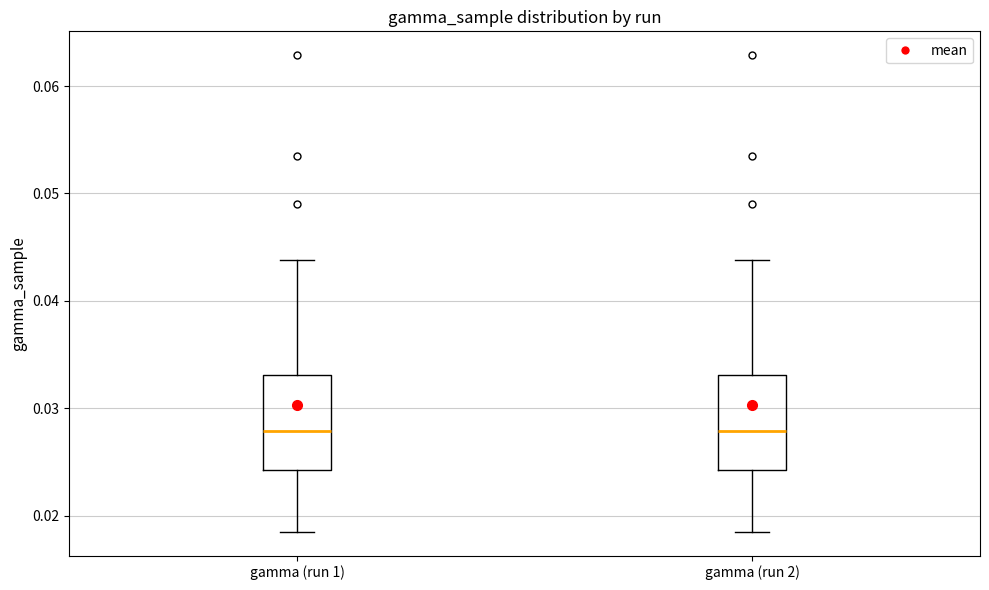

Where does the upper whisker of the box for gamma (run 2) end on the y-axis? The values are not printed on the chart, so give them approximately, as read against the axis.

0.044